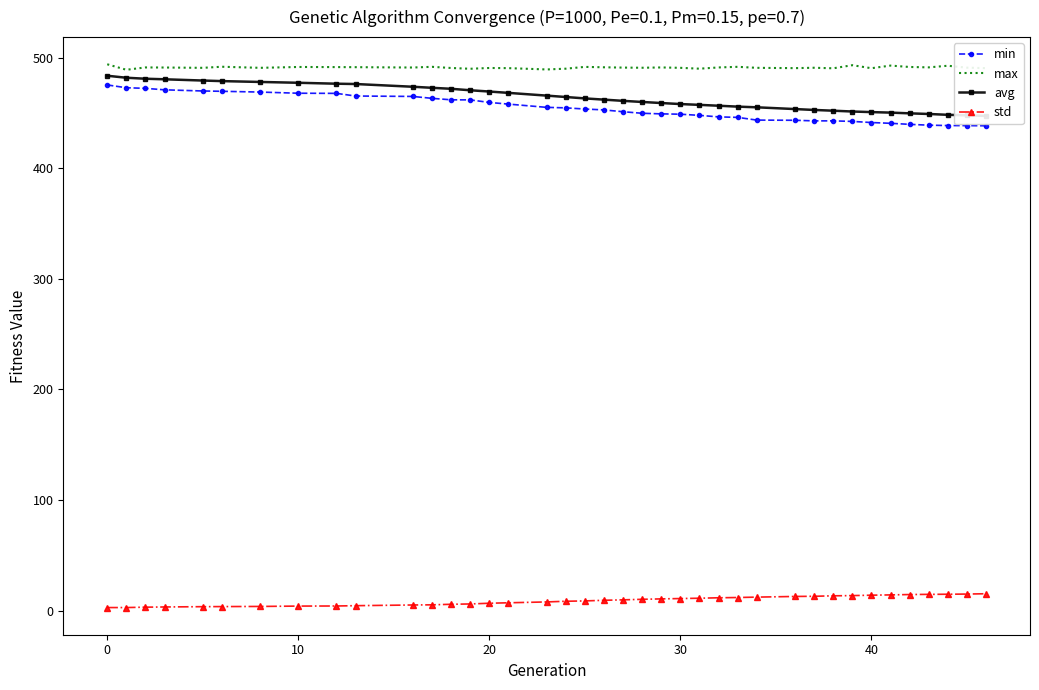

True or false: max and std intersect in this chart.

False